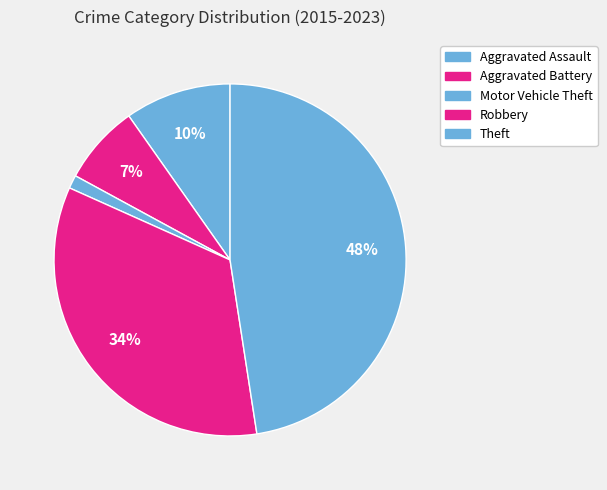

Does Theft represent more than half of the total?

No